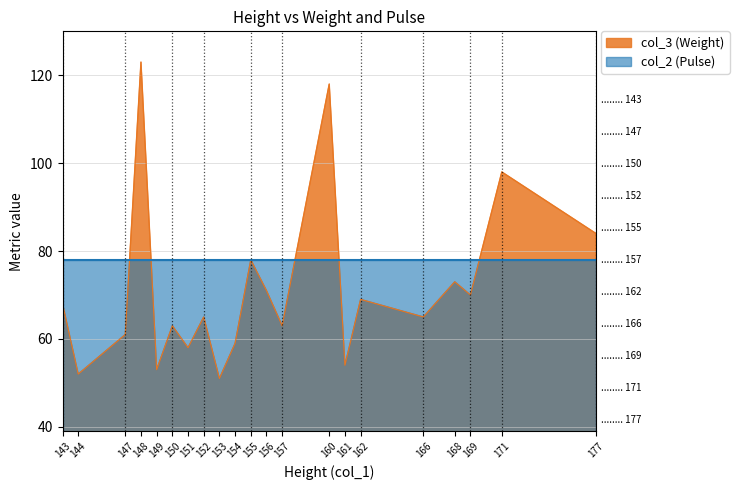

What is the difference between the second highest and second lowest values?

66